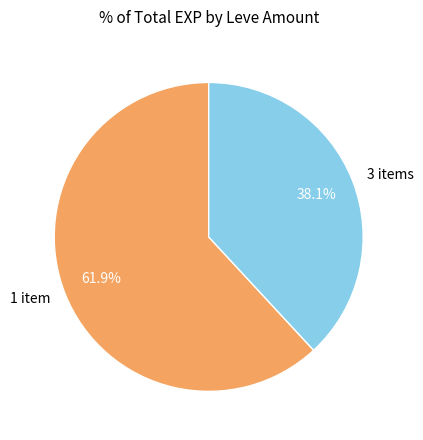

Which category has the biggest portion of the pie?

1 item